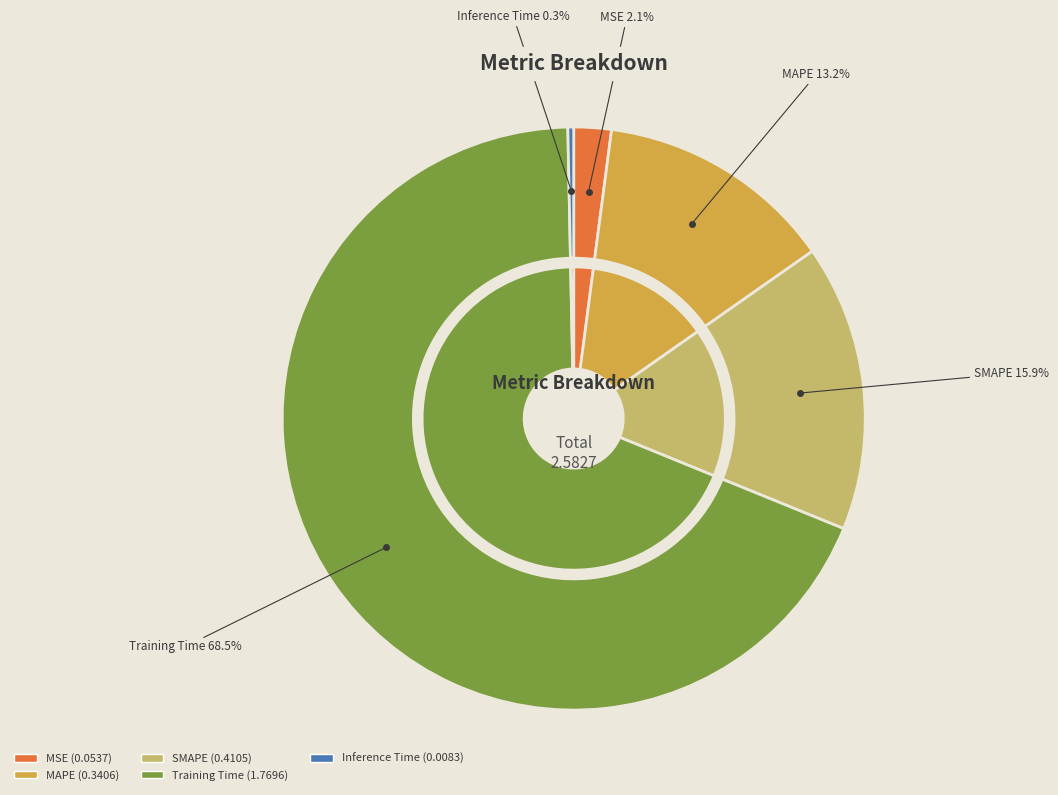

How many segments does this pie chart have?

5